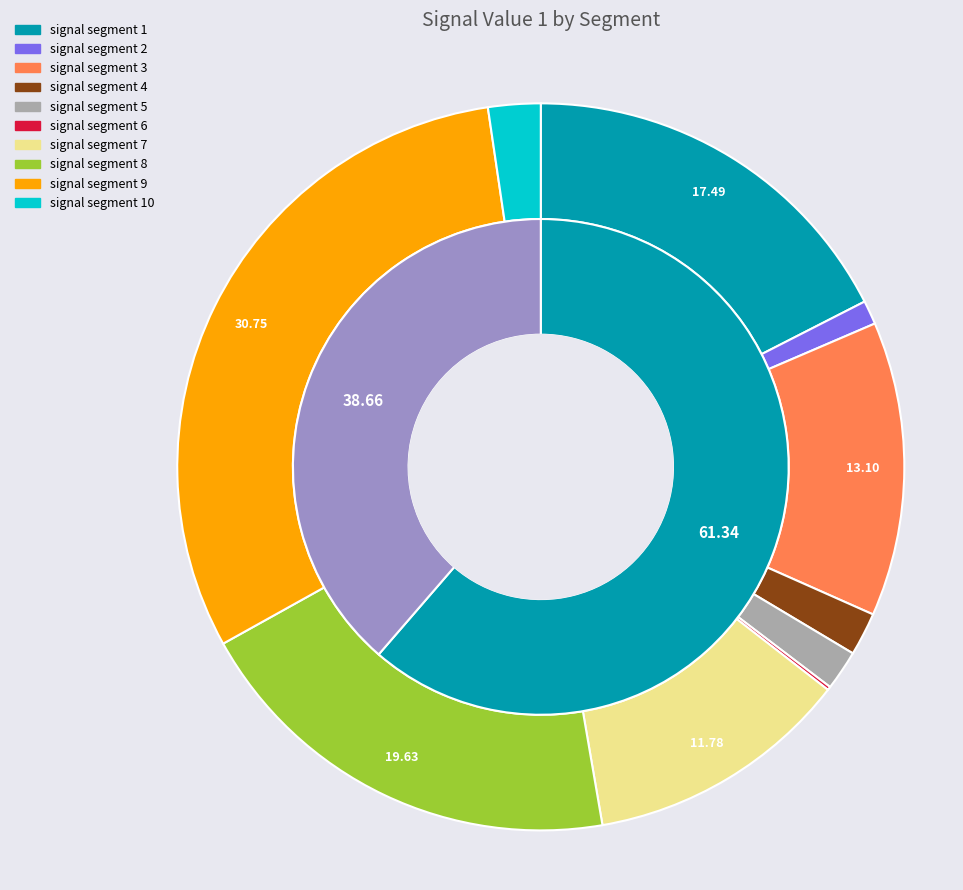

What is the largest slice in the pie chart?

signal segment 9